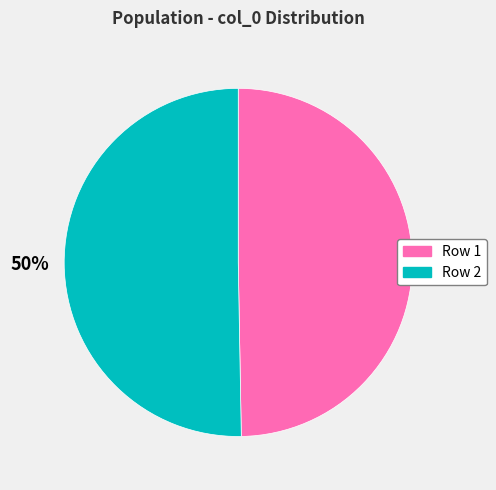

What is the ratio of the value at Row 2 to the value at Row 1?

1.0